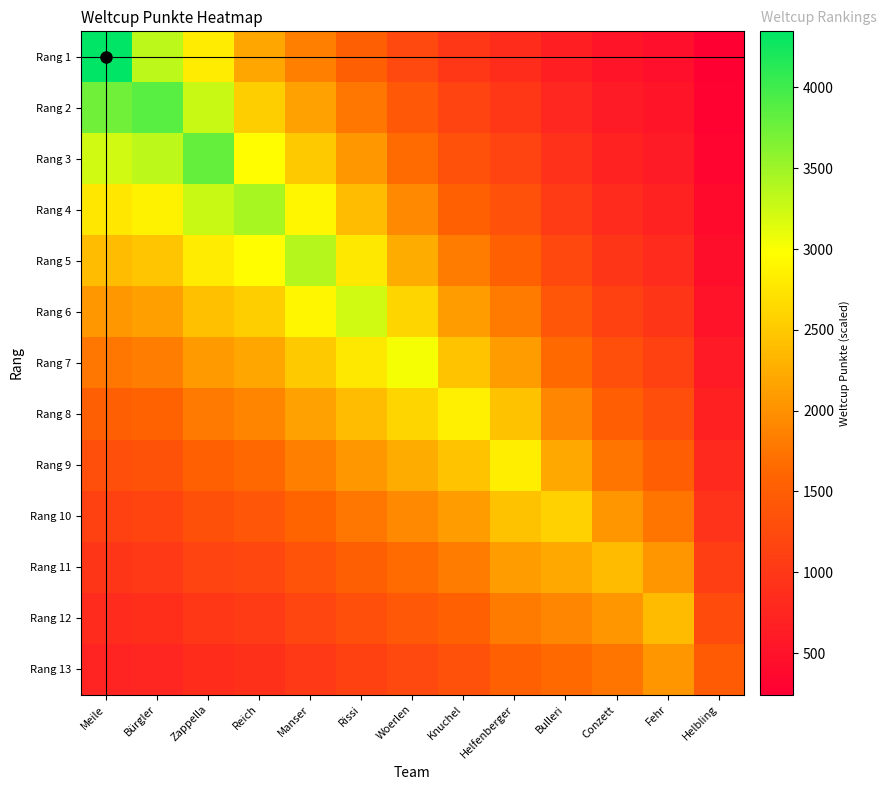

What is the maximum value shown in the chart?

4347.0